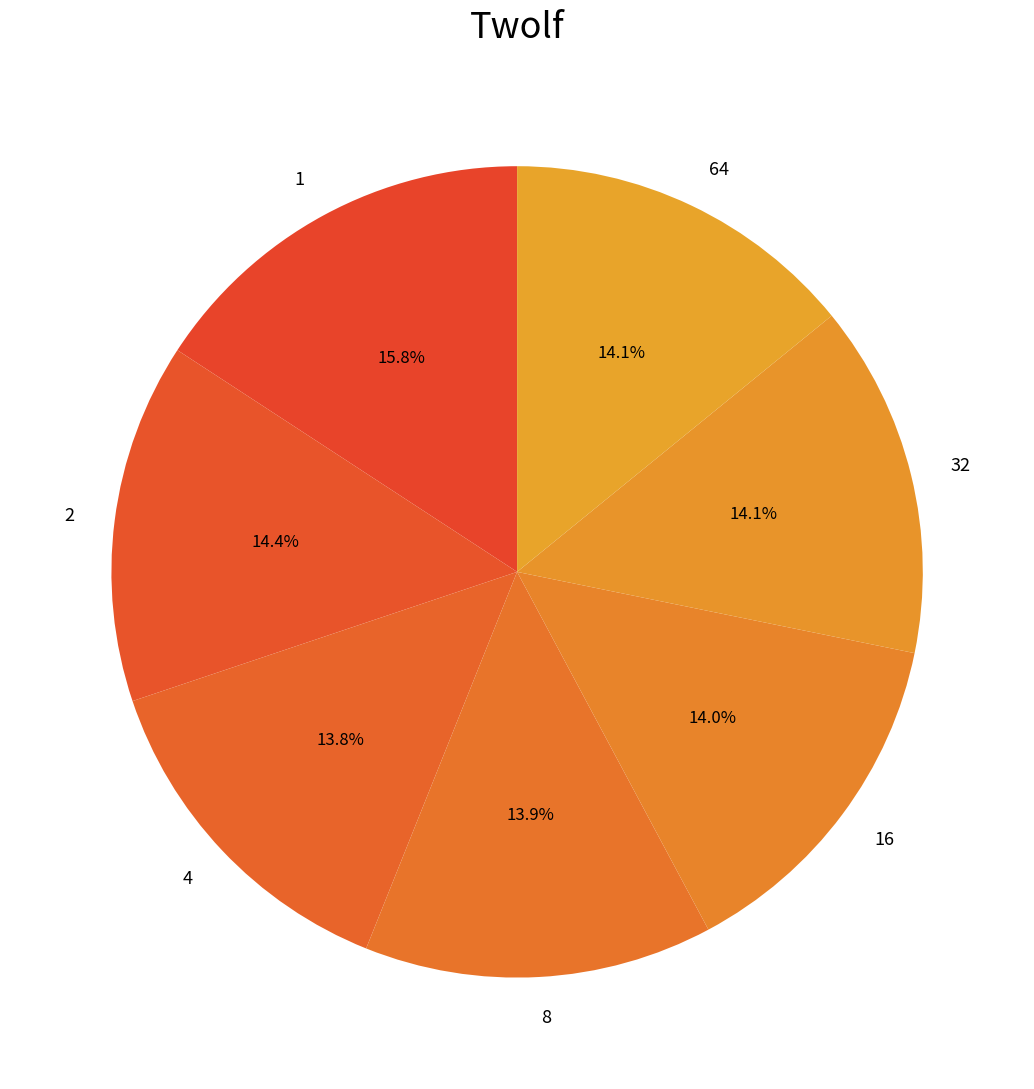

Does 2 represent more than half of the total?

No